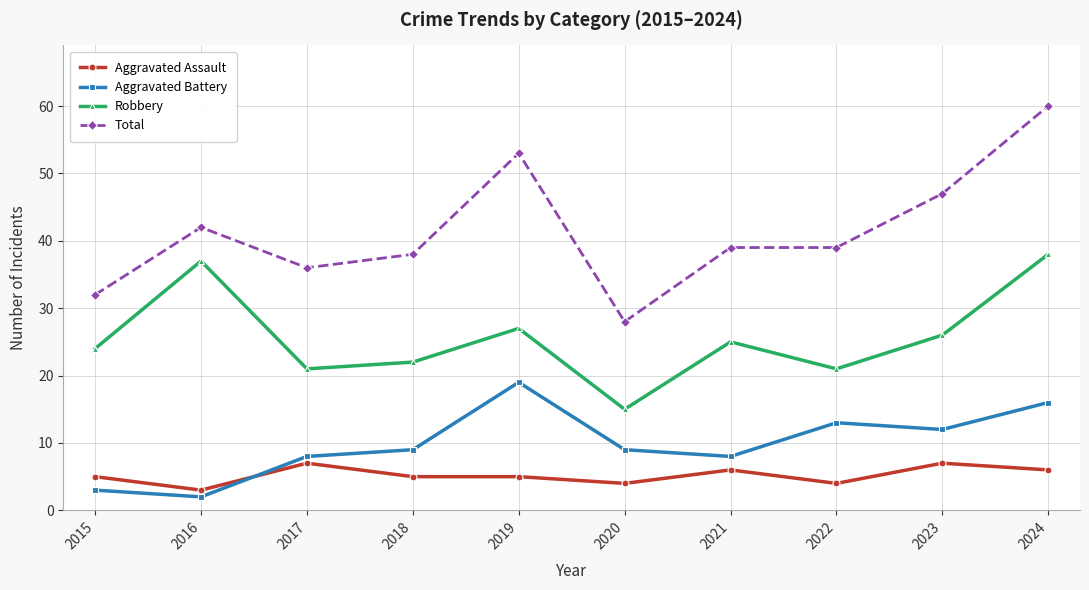

The Robbery series shows 26 at 2020. True or false?

False